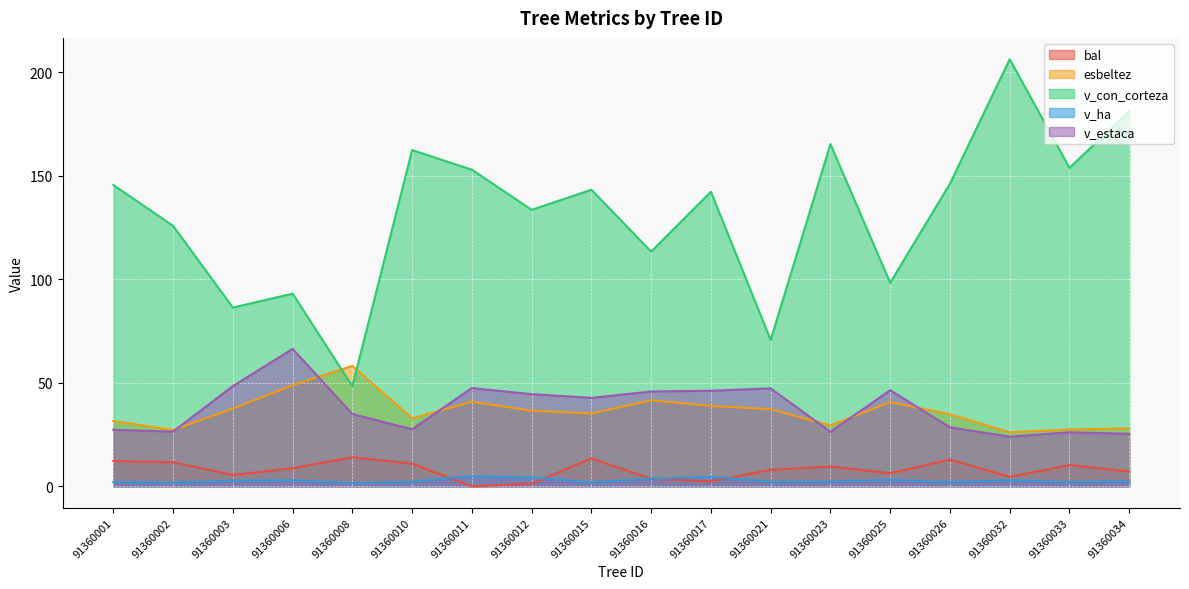

Reading left to right, what are all the values shown in this chart?

bal: 91360001=12.2	91360002=11.6	91360003=5.5	91360006=8.7	91360008=14.0	91360010=10.9	91360011=0.0	91360012=1.2	91360015=13.4	91360016=3.6	91360017=2.4	91360021=8.0	91360023=9.5	91360025=6.3	91360026=12.9	91360032=4.5	91360033=10.2	91360034=7.2
esbeltez: 91360001=31.5	91360002=27.2	91360003=37.5	91360006=48.9	91360008=58.1	91360010=32.9	91360011=40.8	91360012=36.5	91360015=35.2	91360016=41.6	91360017=38.8	91360021=37.2	91360023=29.4	91360025=40.6	91360026=34.8	91360032=26.1	91360033=27.4	91360034=28.0
v_con_corteza: 91360001=145.6	91360002=125.8	91360003=86.3	91360006=93.0	91360008=48.3	91360010=162.4	91360011=152.9	91360012=133.5	91360015=143.3	91360016=113.3	91360017=142.3	91360021=70.7	91360023=165.3	91360025=98.3	91360026=146.2	91360032=206.3	91360033=153.8	91360034=181.2
v_ha: 91360001=2.1	91360002=1.8	91360003=2.8	91360006=3.0	91360008=1.5	91360010=2.3	91360011=4.9	91360012=4.2	91360015=2.0	91360016=3.6	91360017=4.5	91360021=2.2	91360023=2.3	91360025=3.1	91360026=2.1	91360032=2.9	91360033=2.2	91360034=2.6
v_estaca: 91360001=27.3	91360002=26.4	91360003=48.4	91360006=66.4	91360008=34.9	91360010=27.6	91360011=47.4	91360012=44.5	91360015=42.7	91360016=45.8	91360017=46.1	91360021=47.3	91360023=26.3	91360025=46.4	91360026=28.5	91360032=24.0	91360033=26.1	91360034=25.4